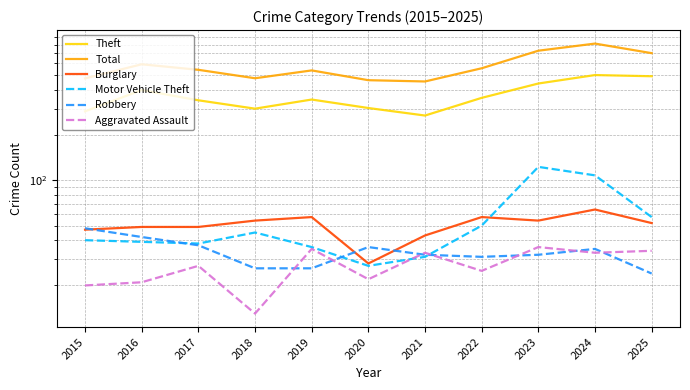

What is the sum of all Robbery values?

369